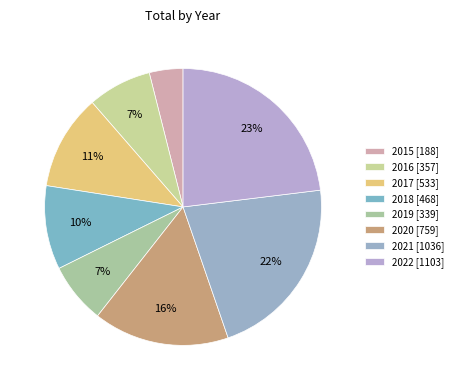

Is it true that 2018 is 10% of the pie?

True